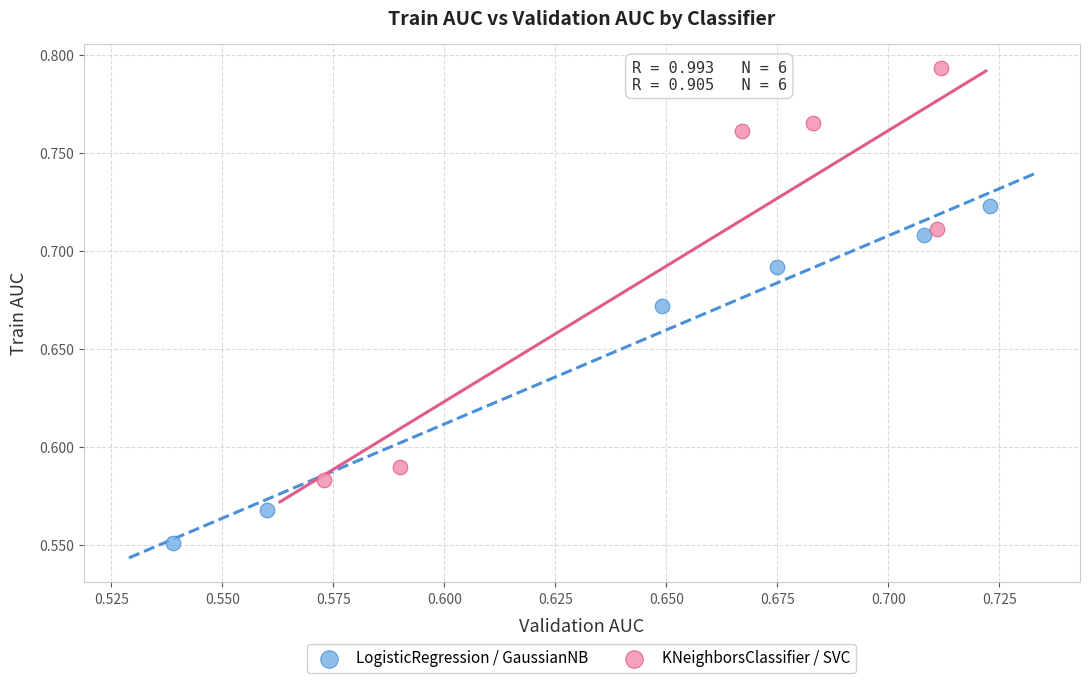

Which series has the widest spread of Y values?

KNeighborsClassifier / SVC